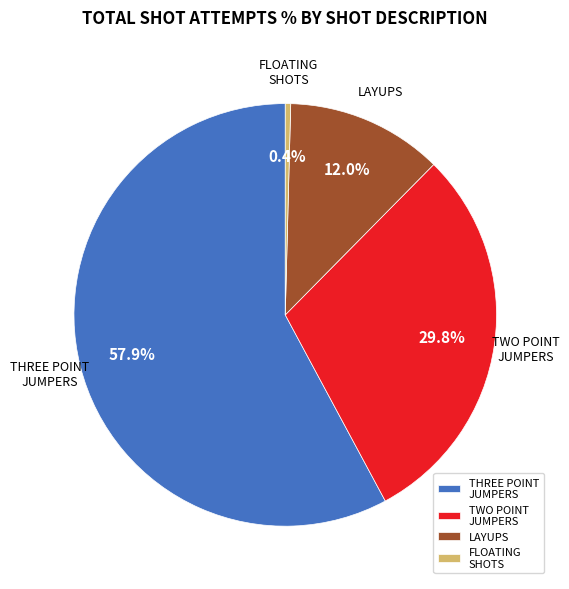

Count the number of slices in the pie.

4